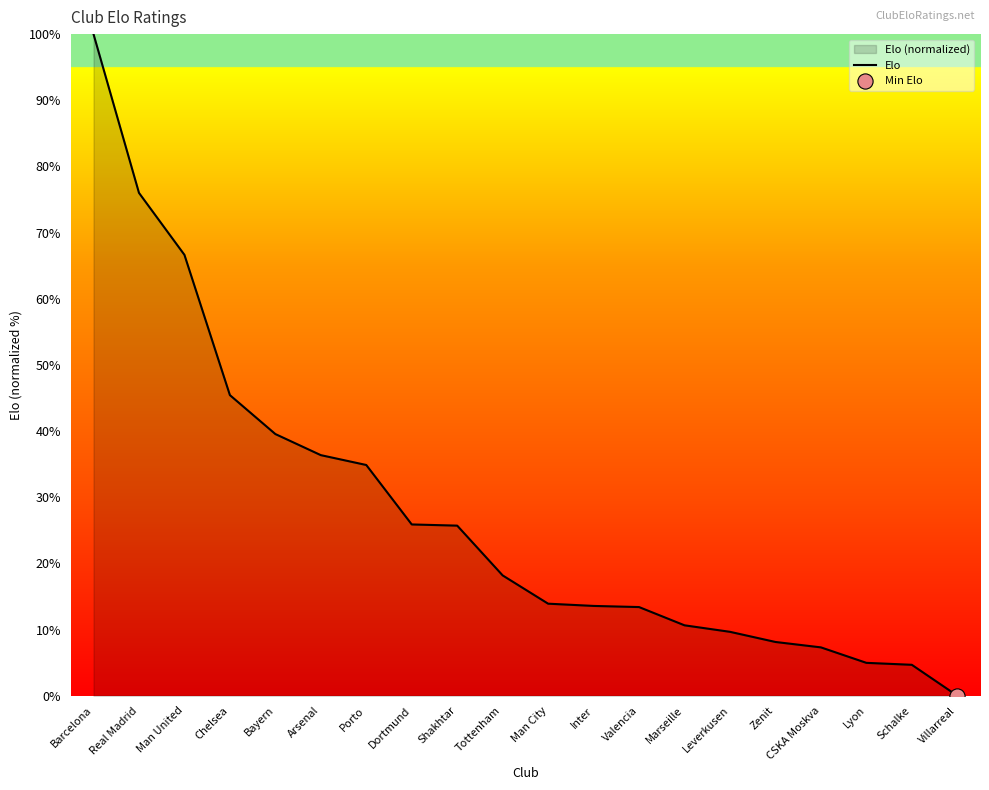

What is the change in value from Real Madrid to Zenit?

-67.9